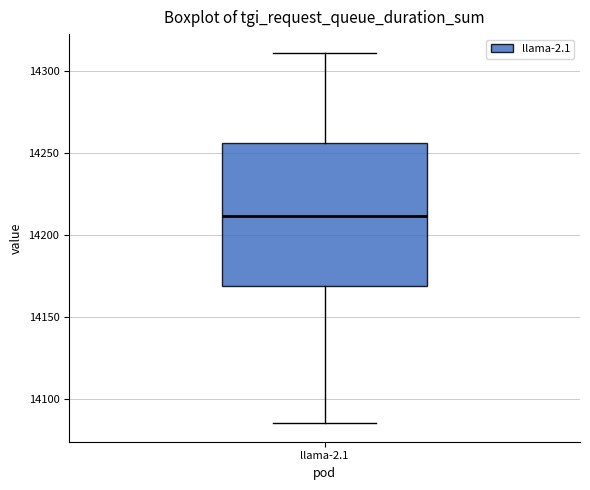

Read this box plot against the y-axis: the position of the median line, the range covered by the box, and the ends of both whiskers. The values are not printed on the chart, so give them approximately, as read against the axis.

median 14210, box 14170 to 14255, whiskers 14085 to 14310